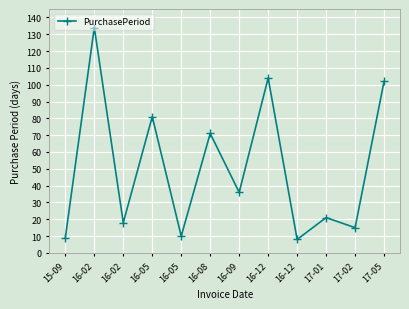

What is the label of the 9th point from the left?

16-12